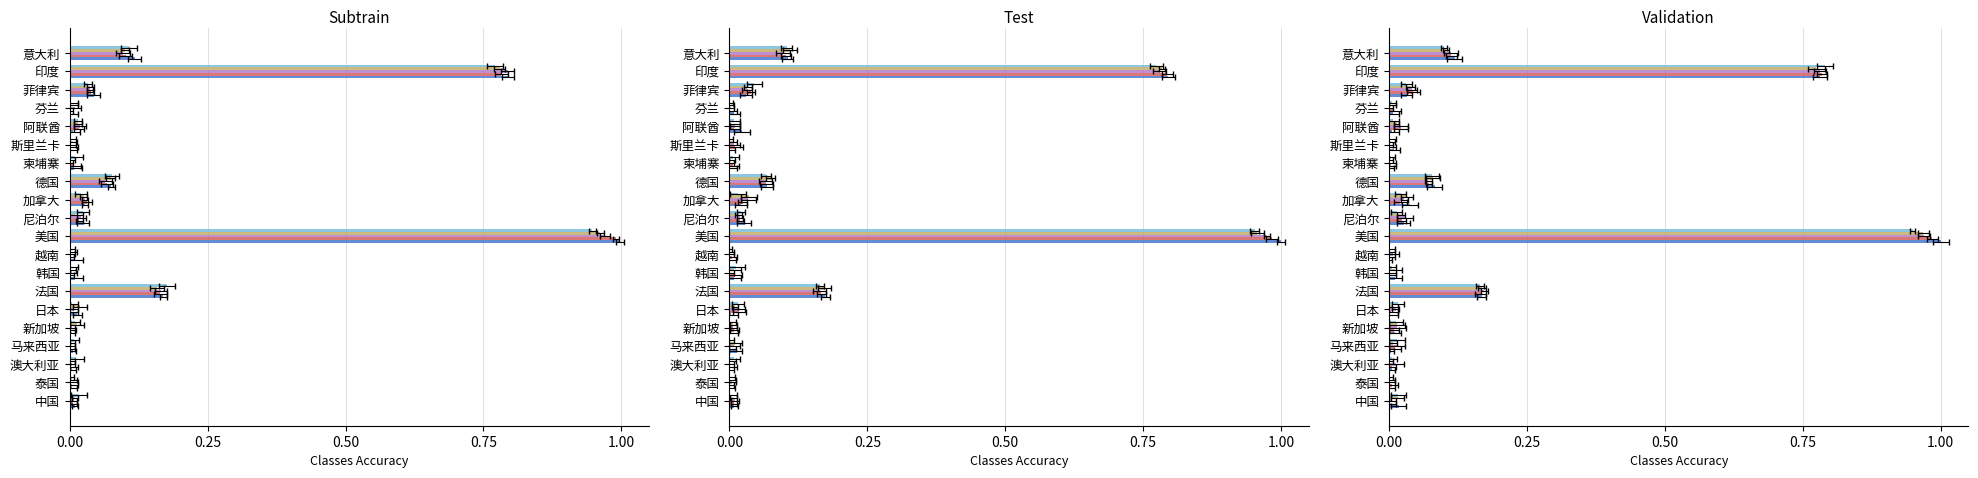

What position from the left is 18?

19